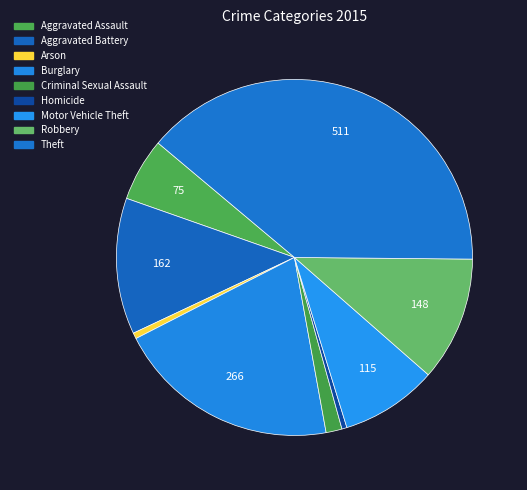

What percentage is the Theft slice, to the nearest percent?

39%